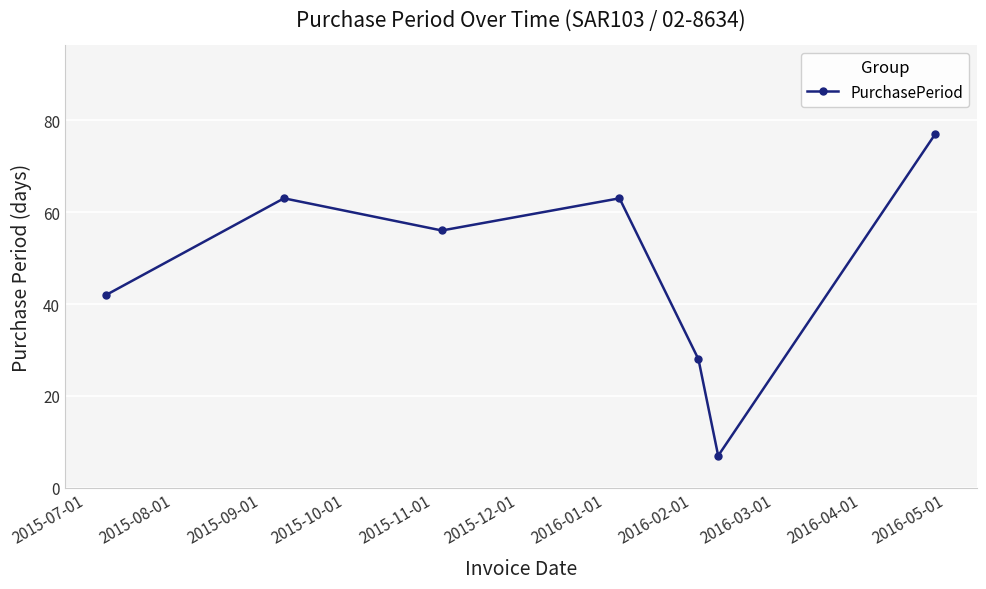

What is the value of the 1st point from the left?

42